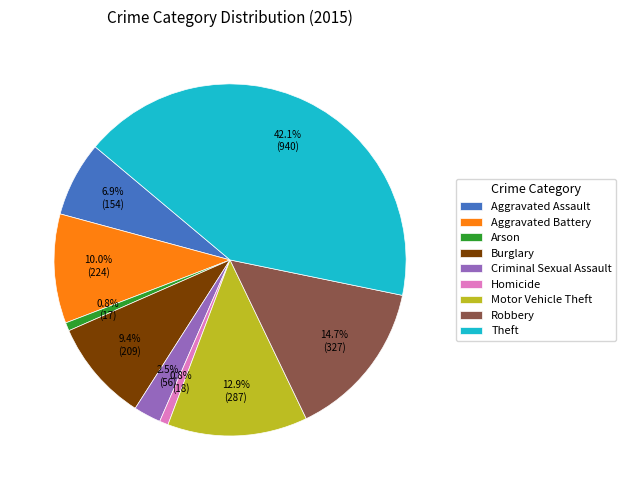

What percentage is the Burglary slice, to the nearest percent?

9%